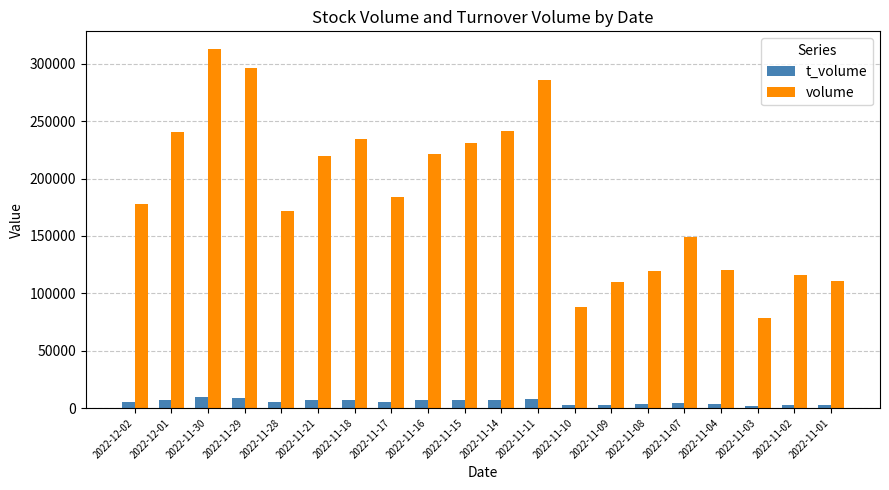

Which series has the largest range (max minus min)?

volume